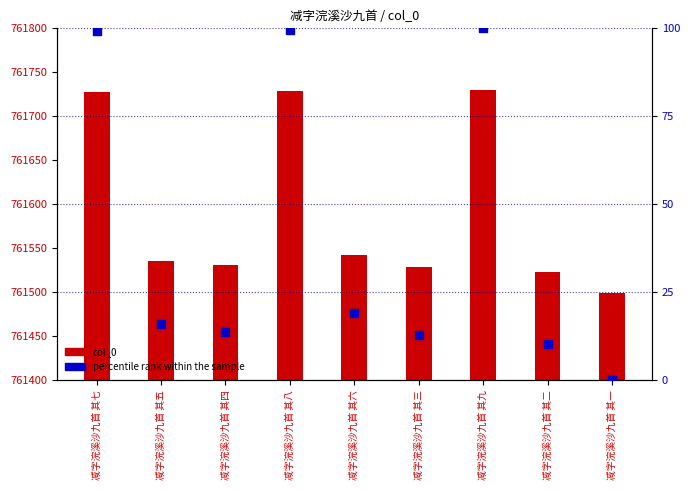

Which series reaches the maximum Y coordinate?

col_0